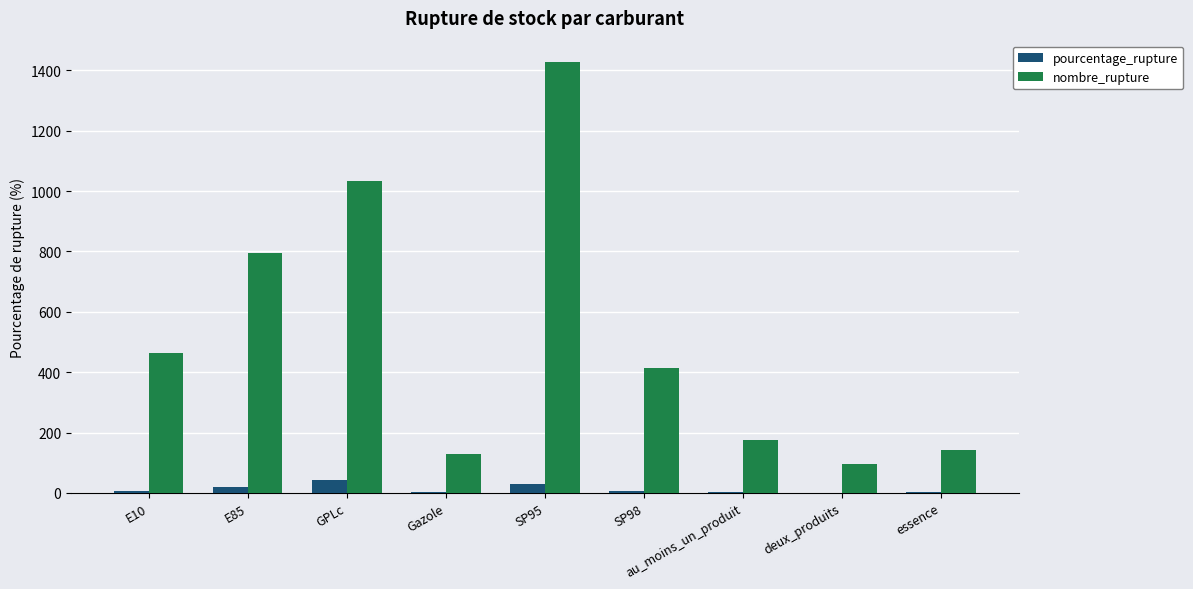

True or false: nombre_rupture has a value of 621.9 at E10.

False